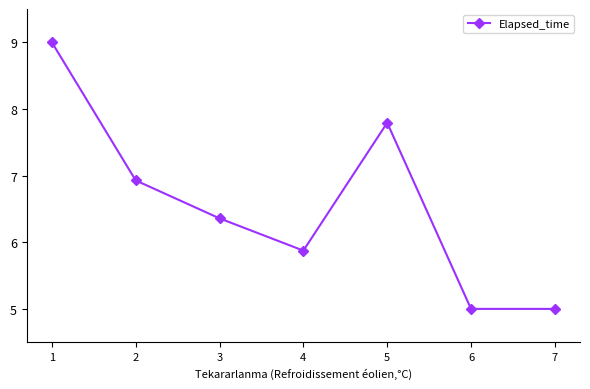

What is the value of the 6th point from the left?

5.0